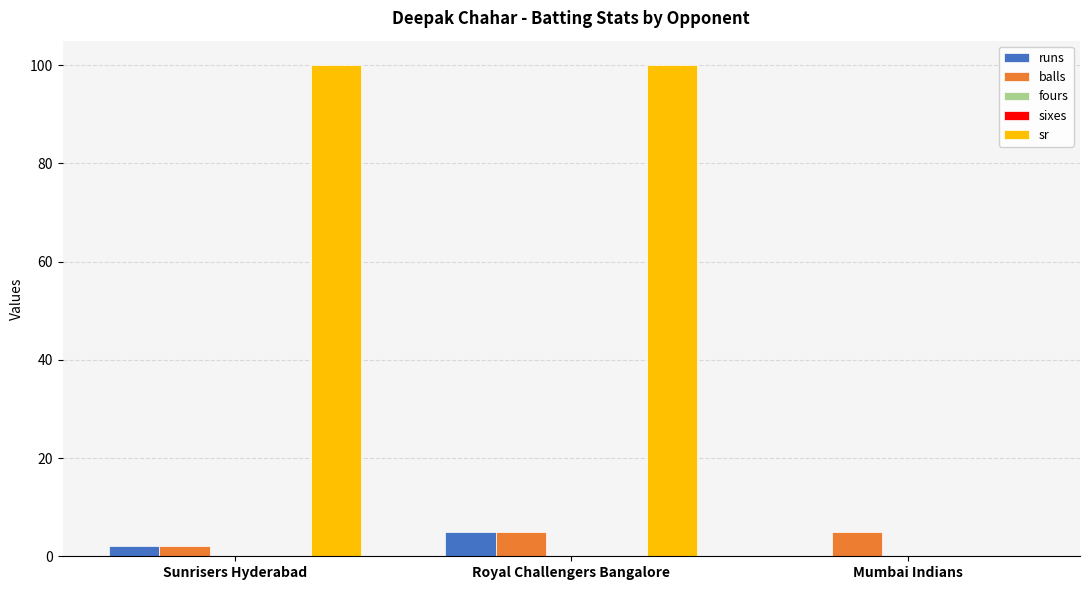

Rank the categories by fours value from lowest to highest.

Sunrisers Hyderabad, Royal Challengers Bangalore, Mumbai Indians